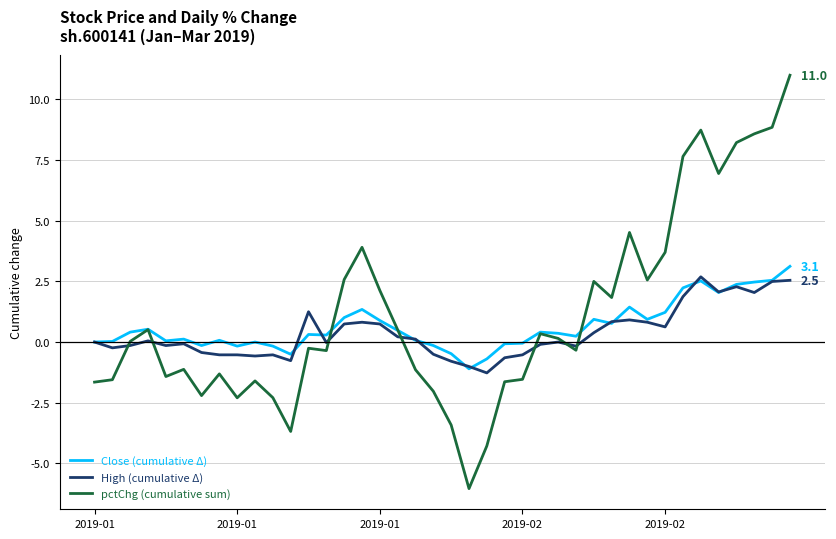

What is the minimum value for High (cumulative Δ)?

-1.3